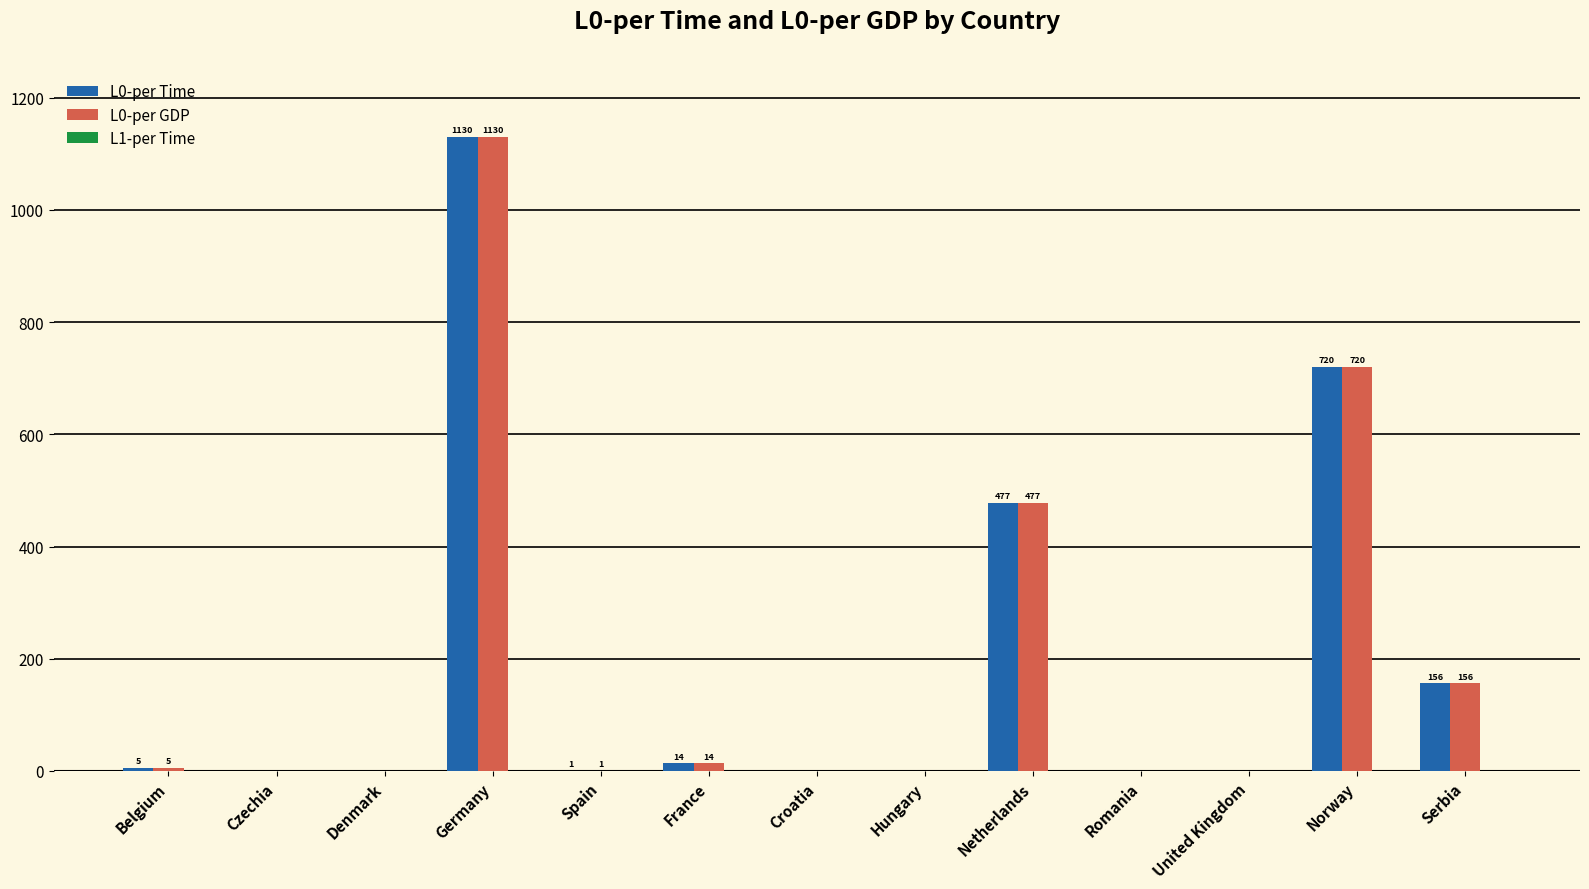

At which label is L0-per GDP closest to 564?

Netherlands